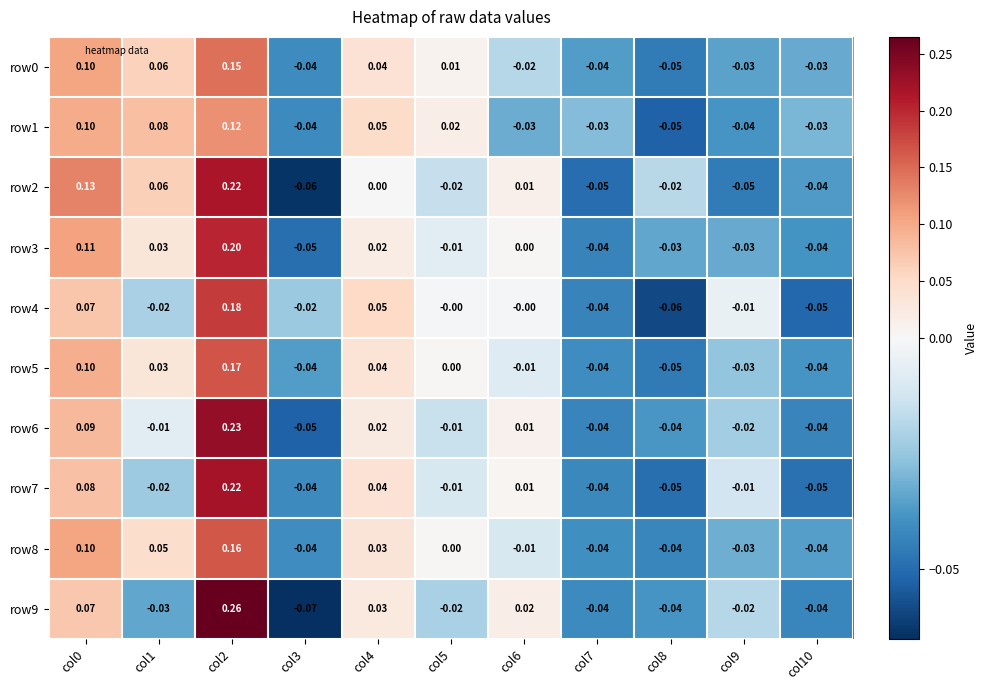

Is the value of row8 at col4 greater than the value of row0 at col6?

Yes